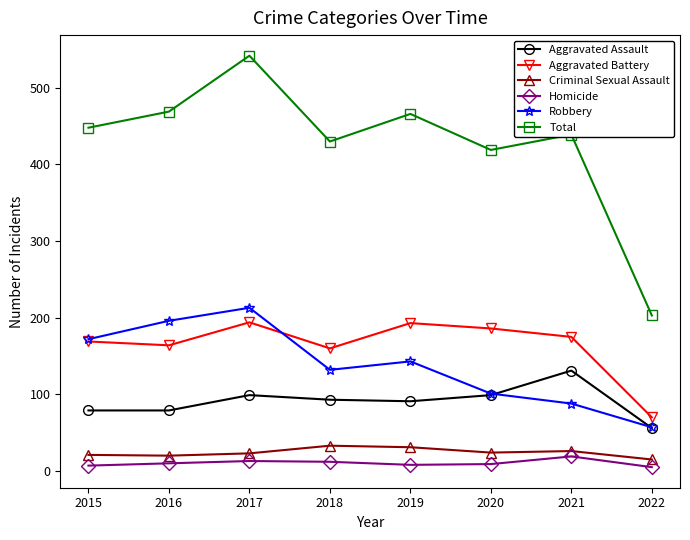

What is the difference between the maximum and second lowest values in the Homicide series?

12